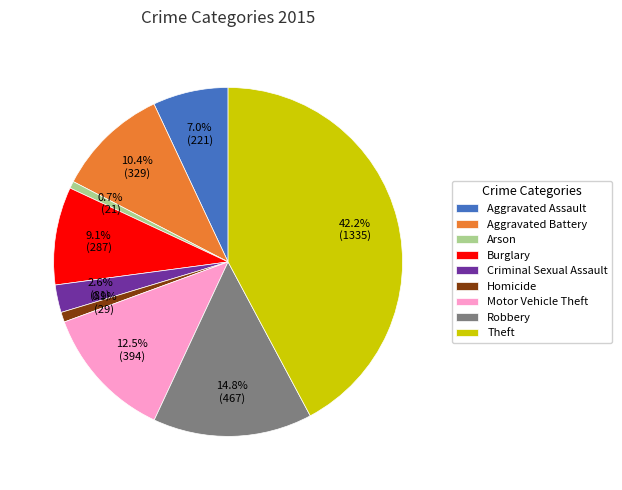

Between Theft and Robbery, which is larger?

Theft